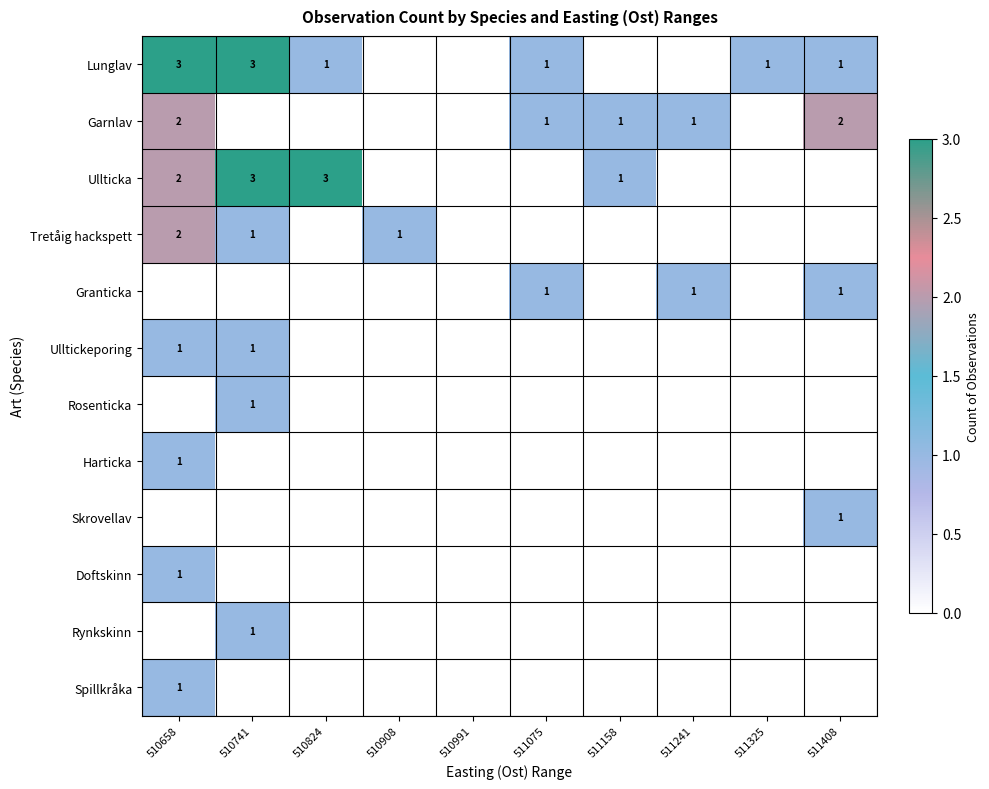

The value of Tretåig hackspett at 510658 is 4. True or false?

False